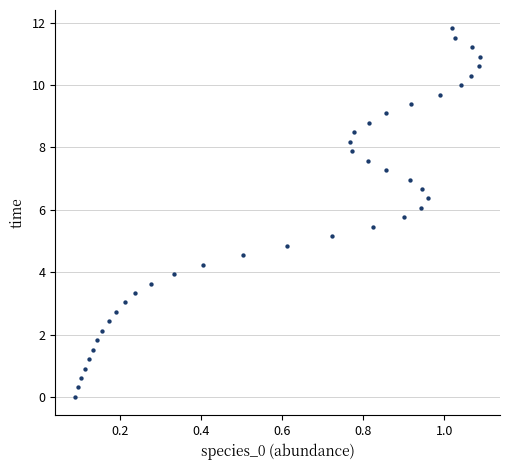

What is the range of X values (max minus min)?

1.0